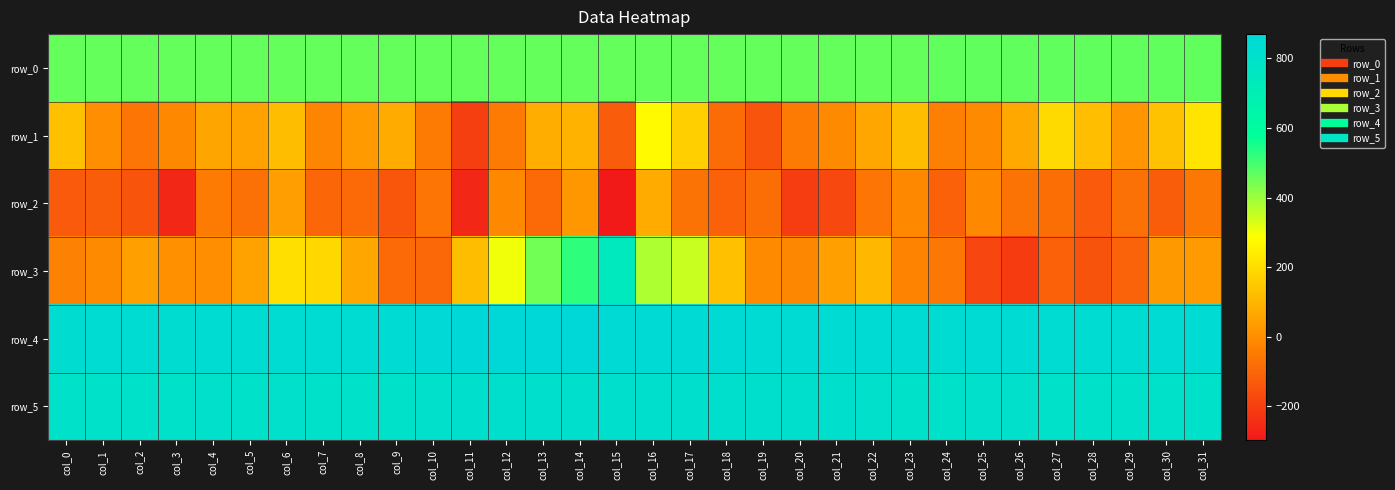

List the series in order of their peak value, lowest first.

row_2, row_1, row_0, row_3, row_5, row_4